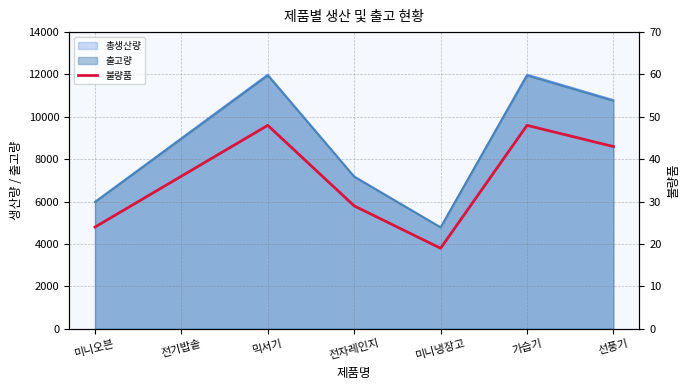

How many values are between 24 and 48?

6